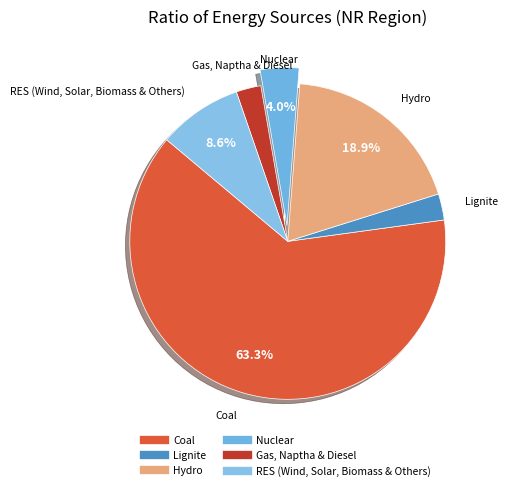

Does Nuclear account for over 50% of the chart?

No